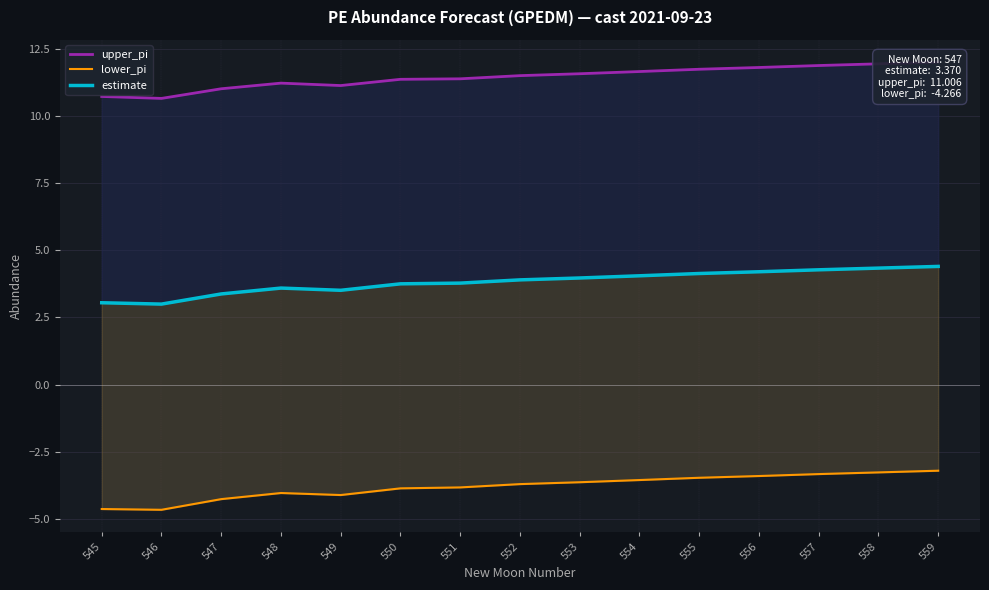

What value does the estimate series have at 557?

4.3